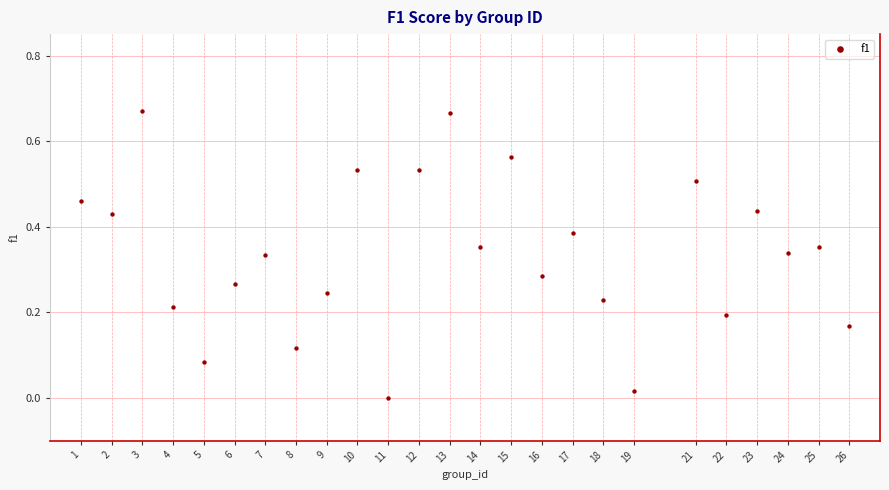

What is the range of X values (max minus min)?

25.0